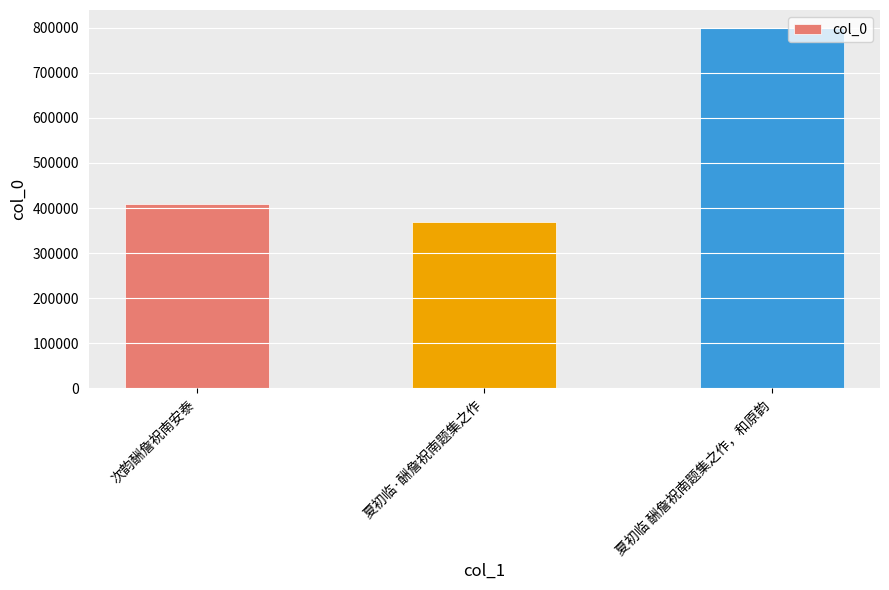

Between 夏初临 酬詹祝南题集之作，和原韵 and 次韵酬詹祝南安泰, which is larger?

夏初临 酬詹祝南题集之作，和原韵